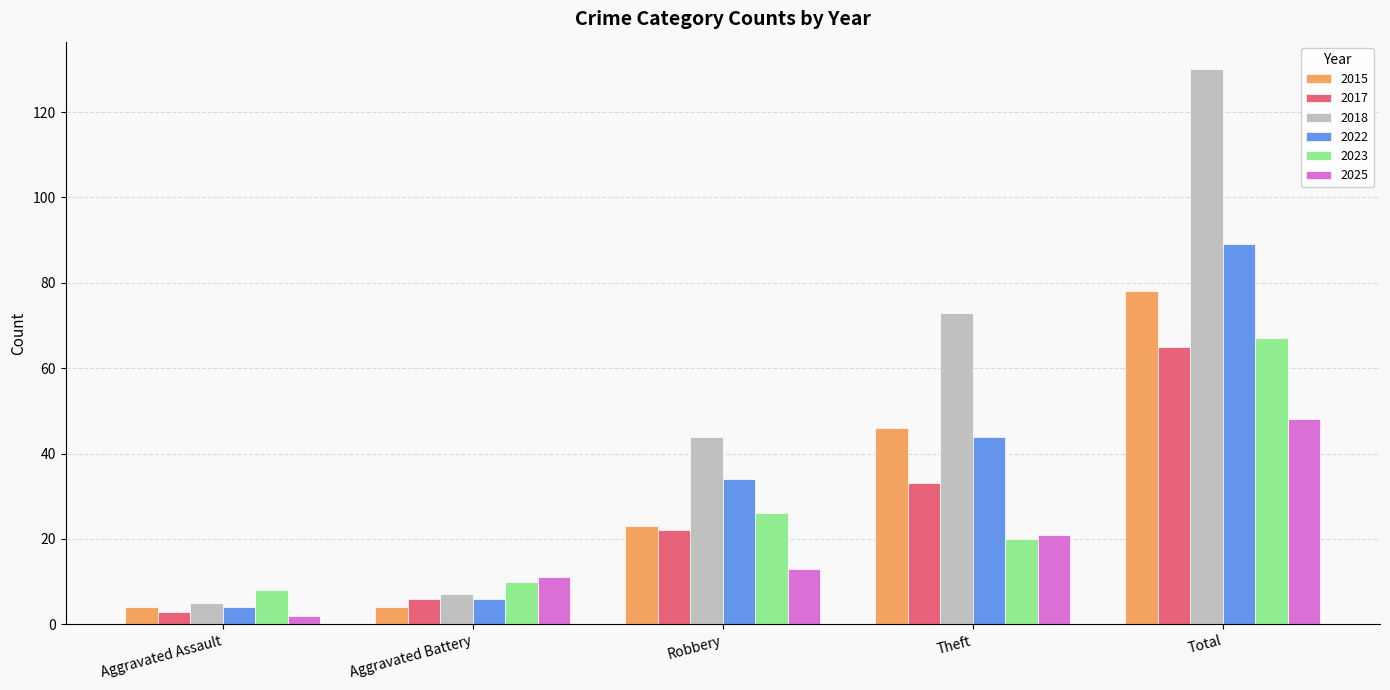

The value of 2023 at Robbery is 44. True or false?

False